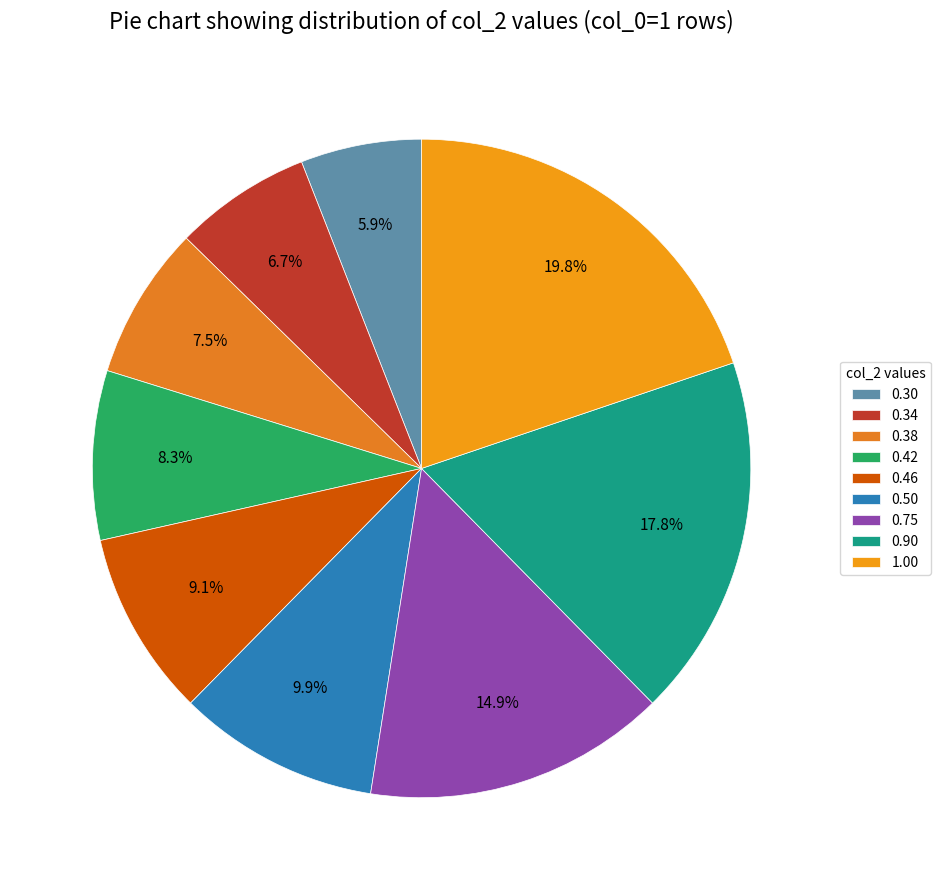

Which category has the smallest portion of the pie?

0.30